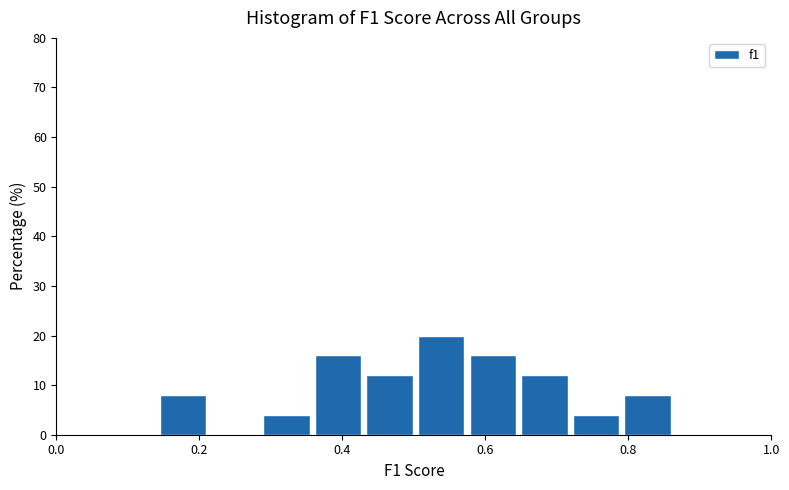

Around what value on the x-axis is the tallest bar? Give the approximate position of its centre, as read against the axis.

0.54